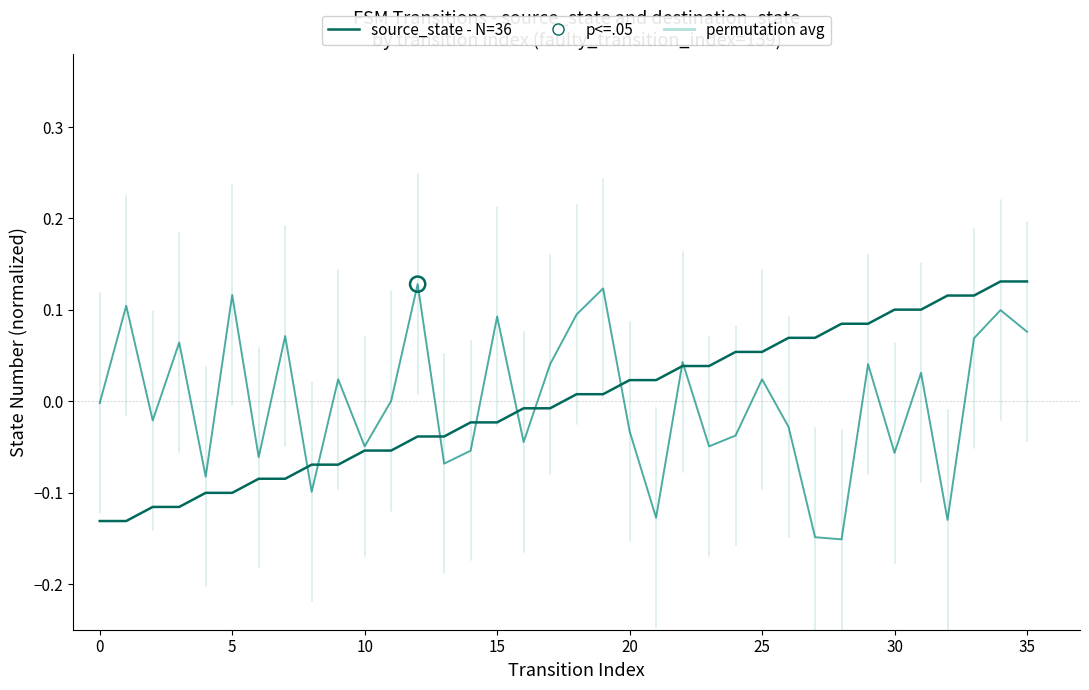

Is this an area chart (filled region under the line)?

No